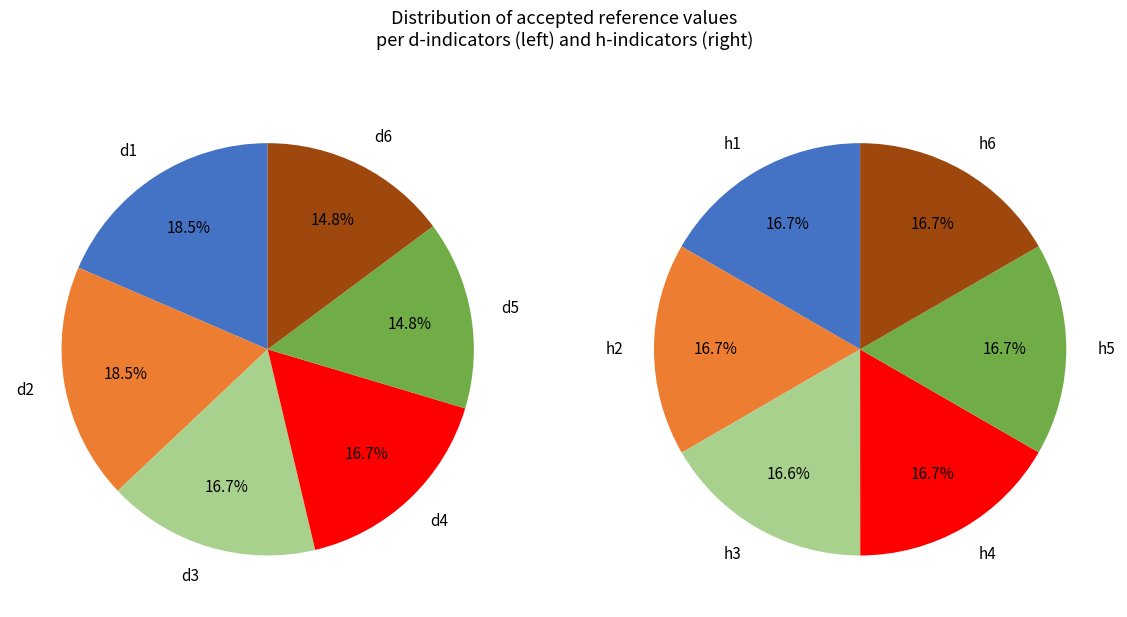

Do h4 and h3 together represent more than half of the pie?

No